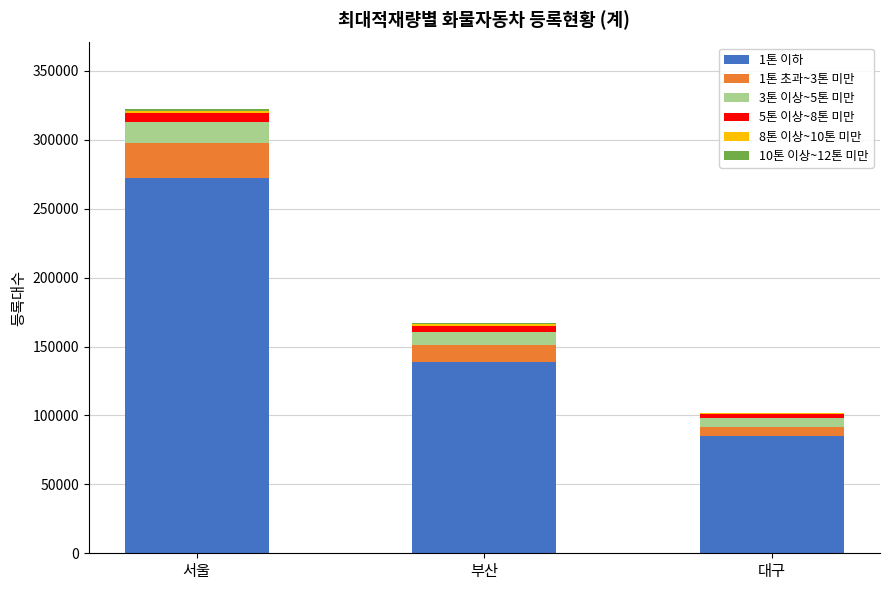

At which category is the sum across all series the highest?

서울